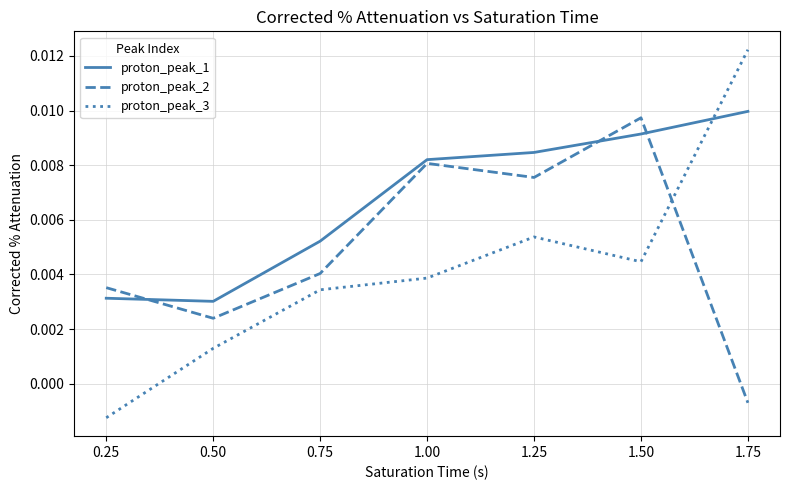

Which series has the widest spread of values?

proton_peak_3